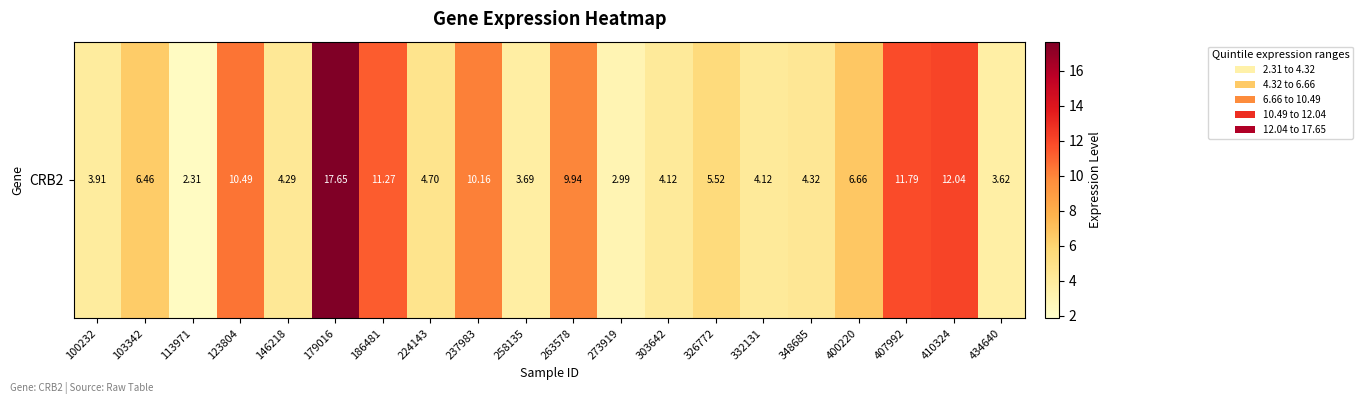

At which label is the value closest to 9?

263578